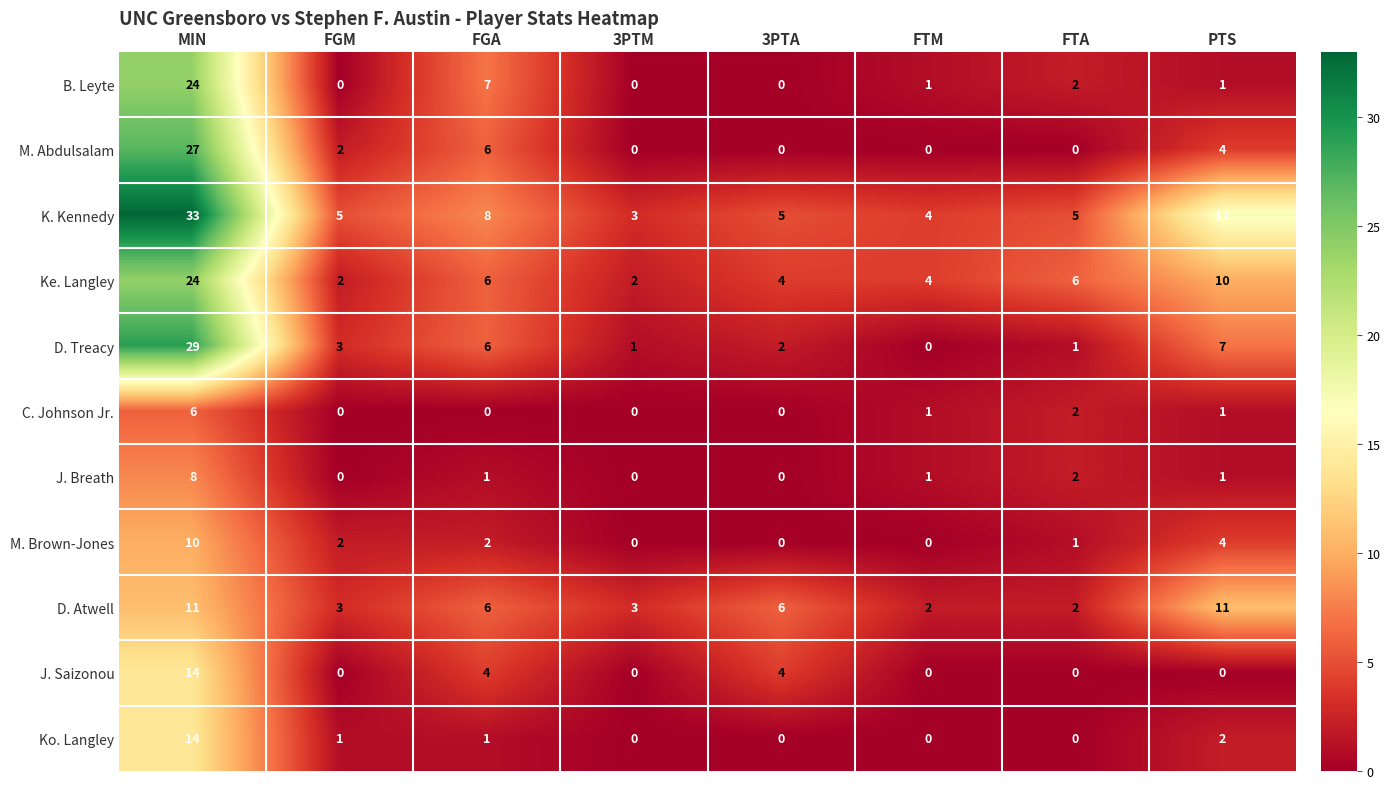

Between FGM and FGA, which series saw the biggest shift?

B. Leyte